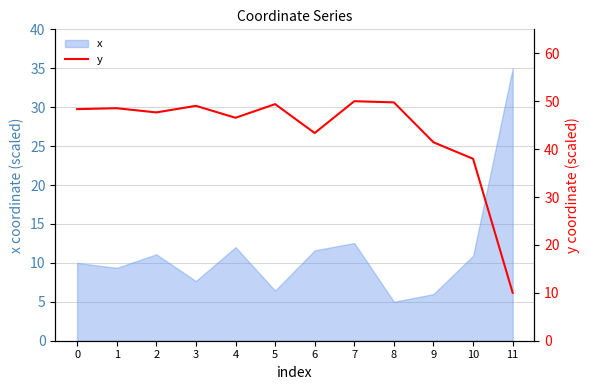

Is it true that x equals 5.1 at 4?

False